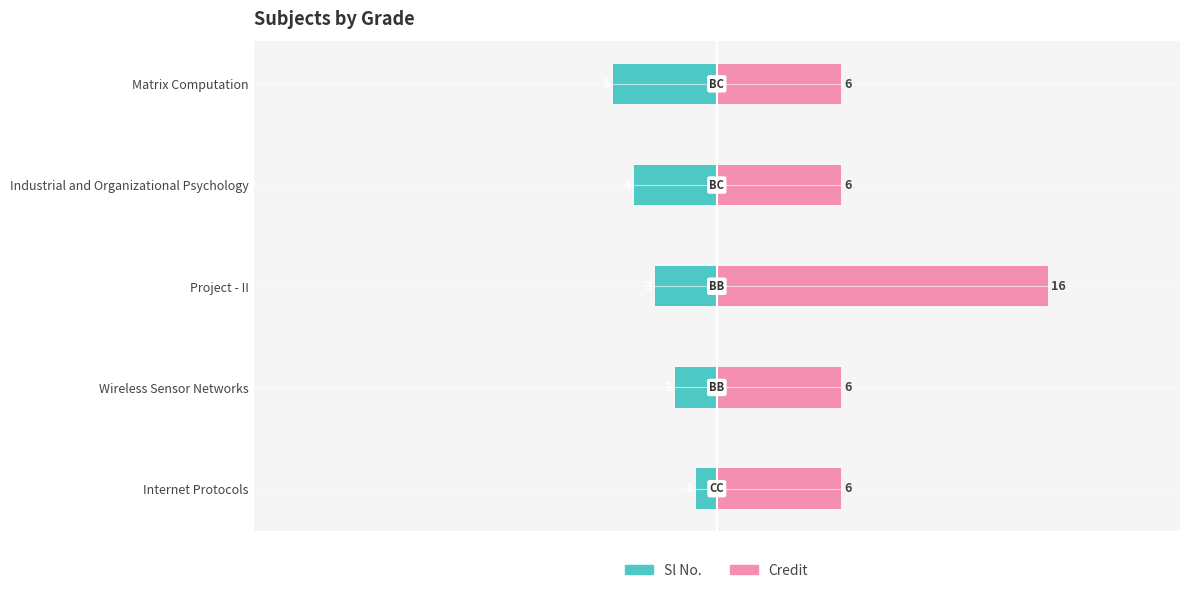

True or false: Sl No. has a value of -1 at Internet Protocols.

True